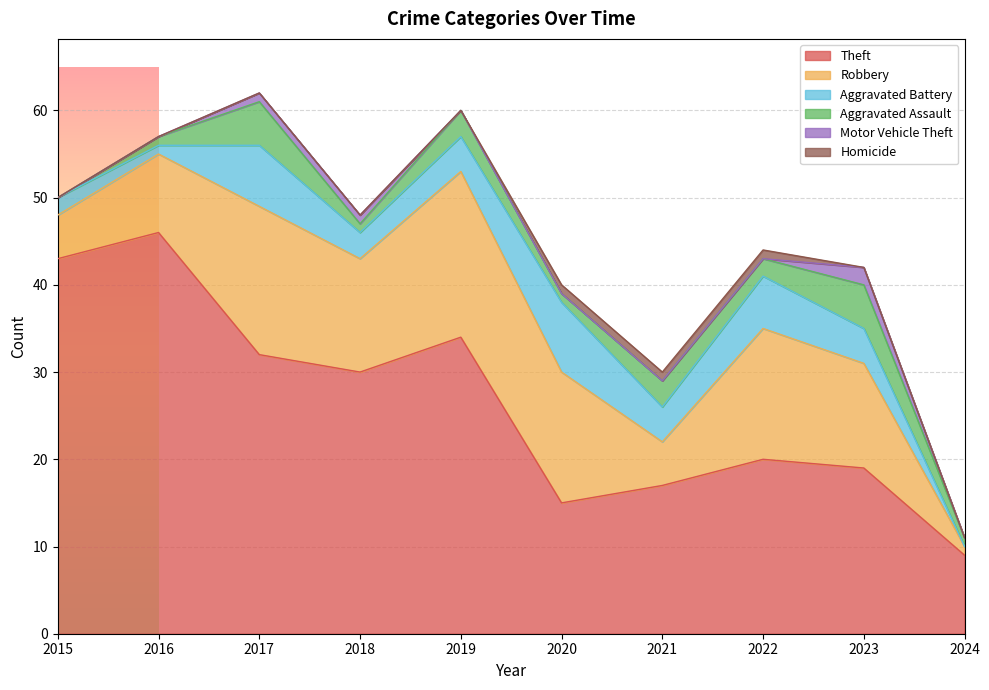

Reading right to left, what are all the values shown in this chart?

Theft: 2024=9	2023=19	2022=20	2021=17	2020=15	2019=34	2018=30	2017=32	2016=46	2015=43
Robbery: 2024=1	2023=12	2022=15	2021=5	2020=15	2019=19	2018=13	2017=17	2016=9	2015=5
Aggravated Battery: 2024=0	2023=4	2022=6	2021=4	2020=8	2019=4	2018=3	2017=7	2016=1	2015=2
Aggravated Assault: 2024=1	2023=5	2022=2	2021=3	2020=1	2019=3	2018=1	2017=5	2016=1	2015=0
Motor Vehicle Theft: 2024=0	2023=2	2022=0	2021=0	2020=0	2019=0	2018=1	2017=1	2016=0	2015=0
Homicide: 2024=0	2023=0	2022=1	2021=1	2020=1	2019=0	2018=0	2017=0	2016=0	2015=0